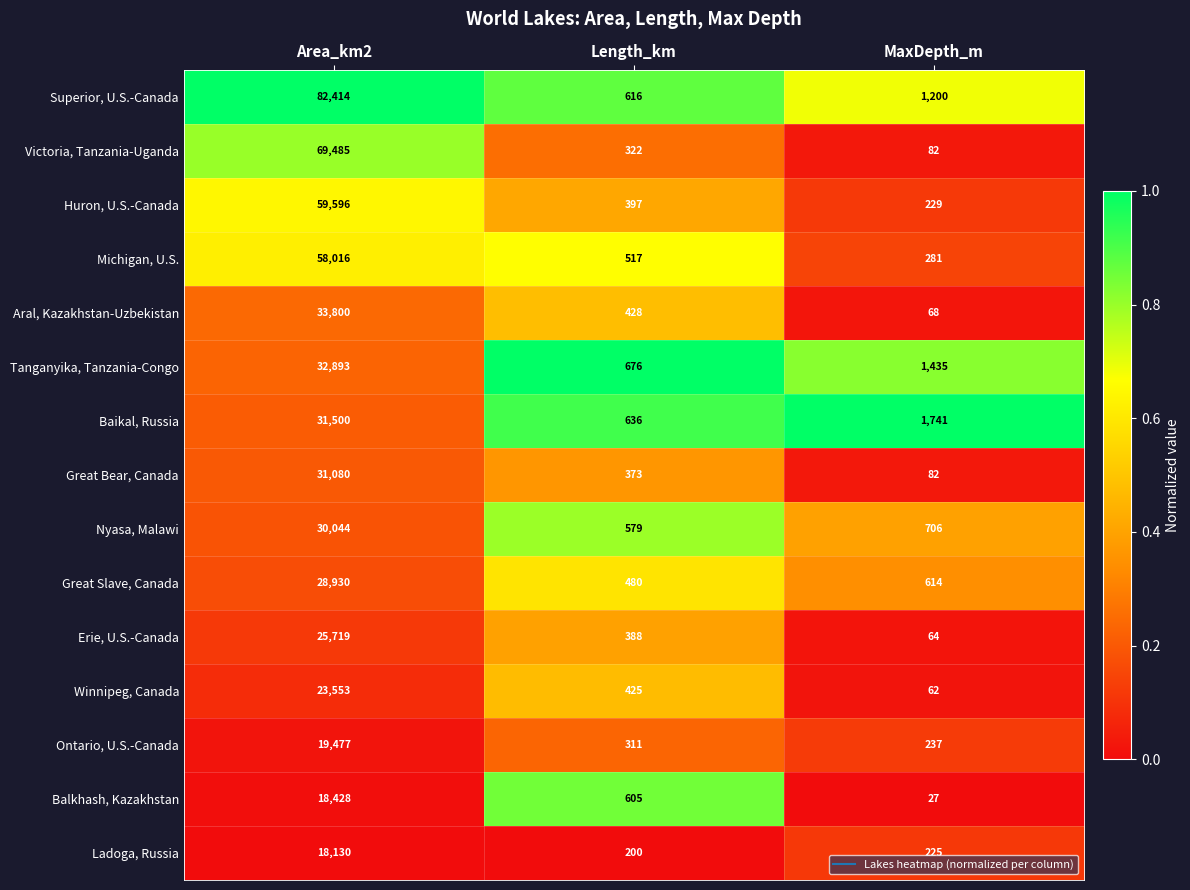

Which category has the highest value in the Ladoga, Russia series?

Area_km2